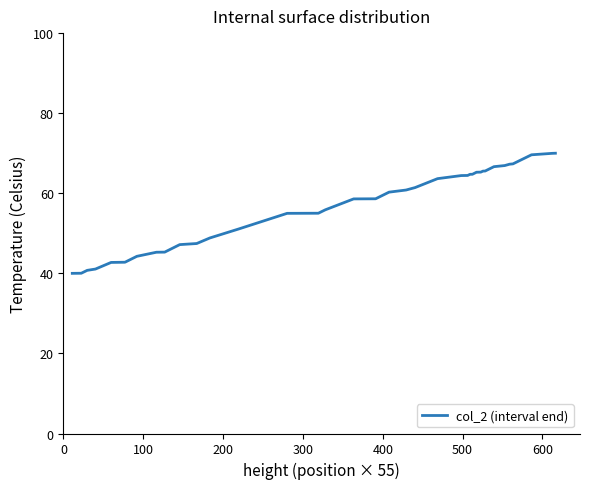

What is the greatest value displayed?

70.0